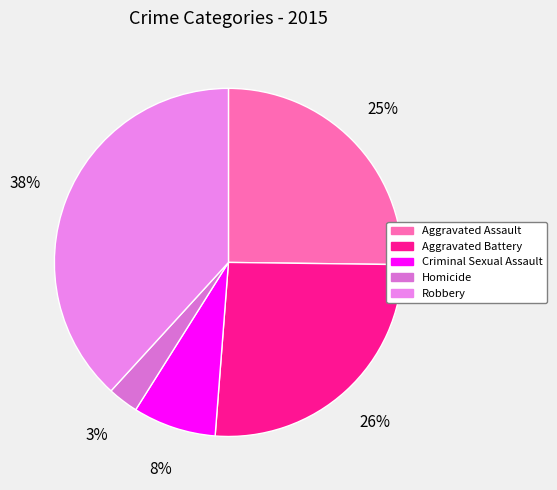

Rank the categories by value from highest to lowest.

Robbery, Aggravated Battery, Aggravated Assault, Criminal Sexual Assault, Homicide